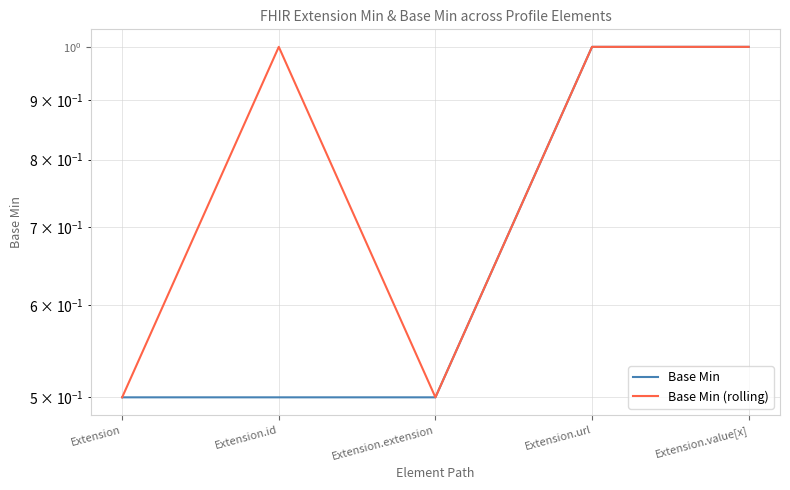

Reading left to right, what are all the values shown in this chart?

Base Min: Extension=0.5	Extension.id=0.5	Extension.extension=0.5	Extension.url=1.0	Extension.value[x]=1.0
Base Min (rolling): Extension=0.5	Extension.id=1.0	Extension.extension=0.5	Extension.url=1.0	Extension.value[x]=1.0